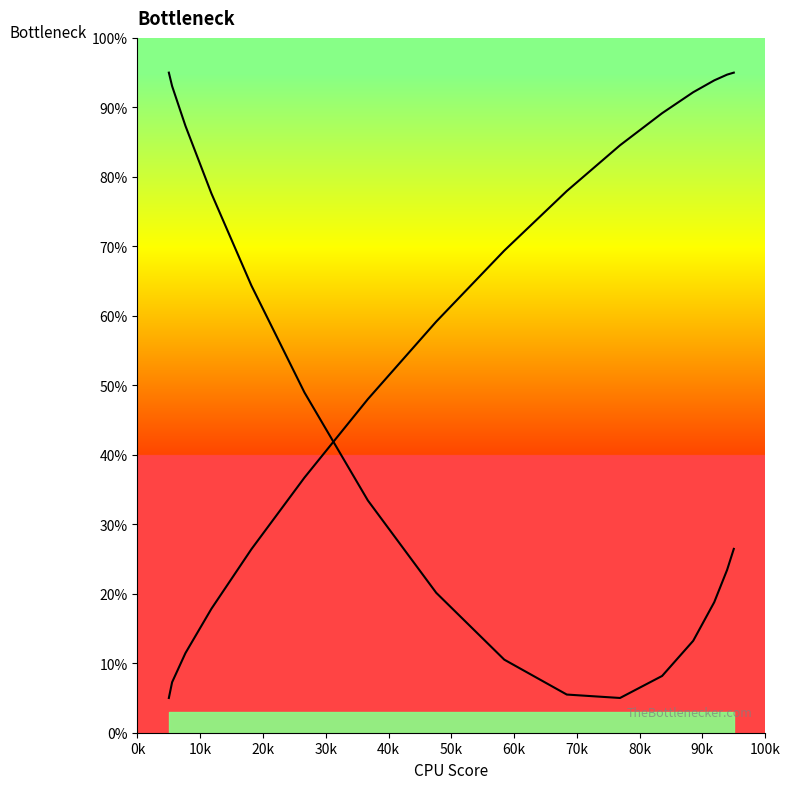

List the series in order of their peak value, highest first.

col1, col3